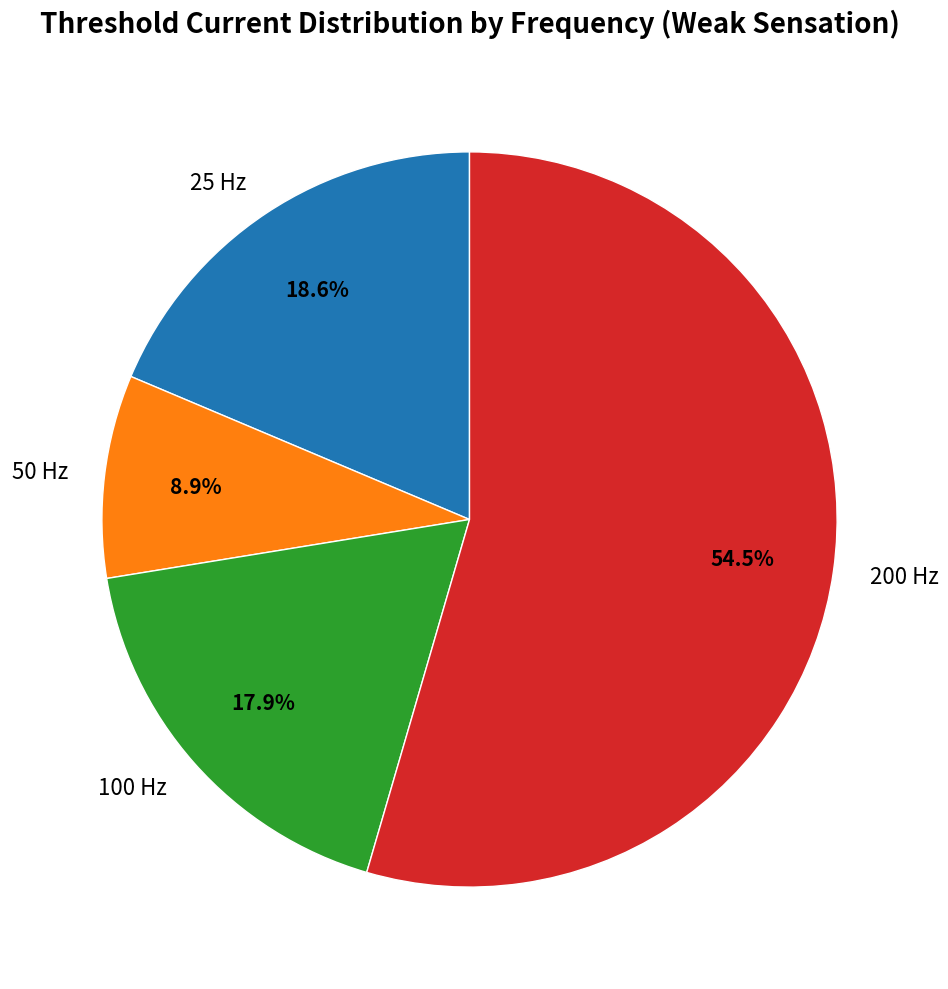

The 100 Hz slice represents 18% of the pie. True or false?

True